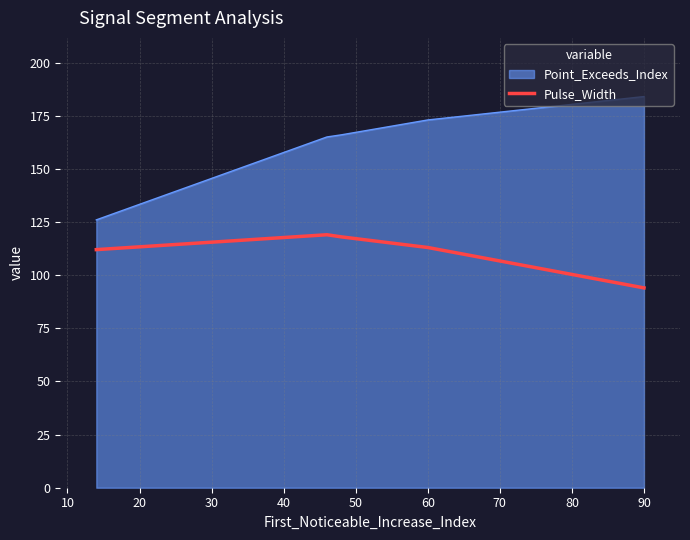

What is the difference between the second highest and second lowest values in the Pulse_Width series?

6